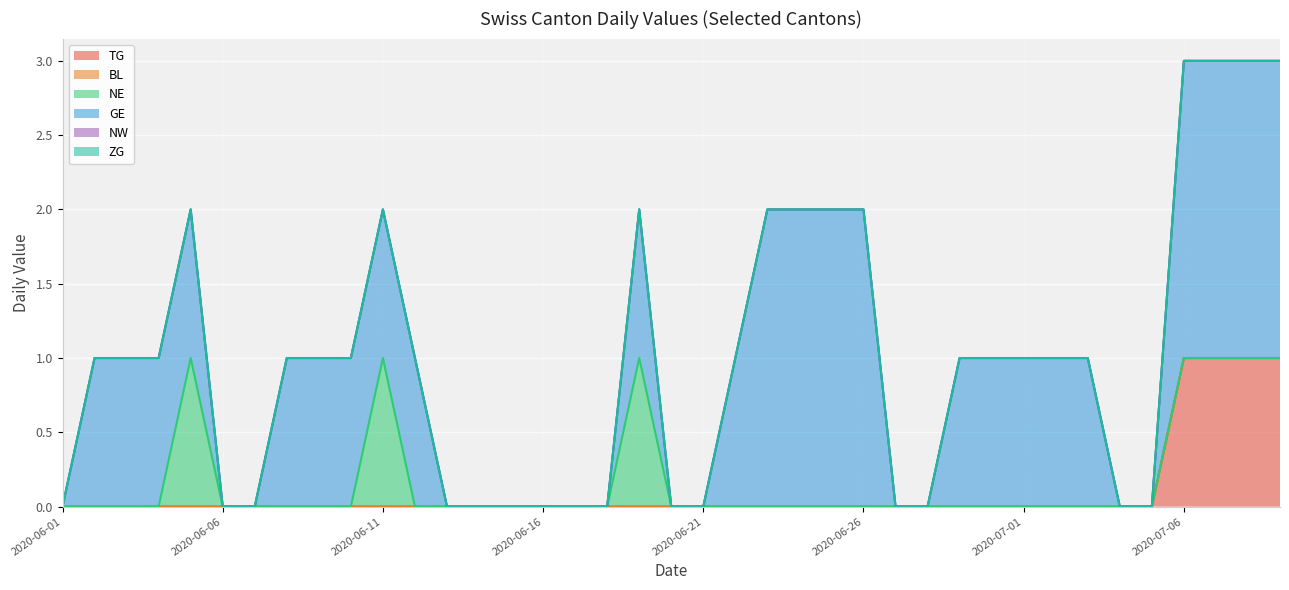

The value of NE at 2020-07-01 is 0. True or false?

True